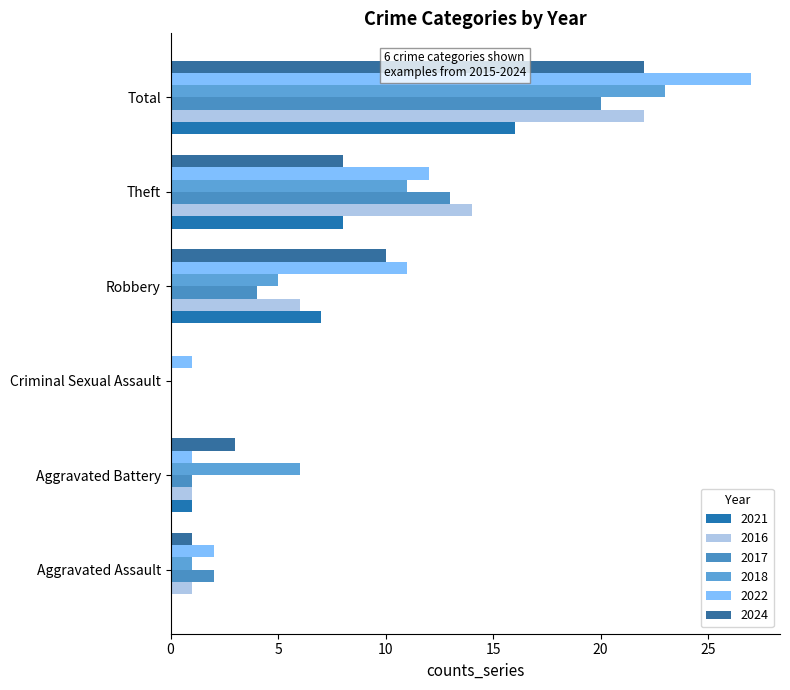

Where is 2021 nearest to the value 8?

Theft